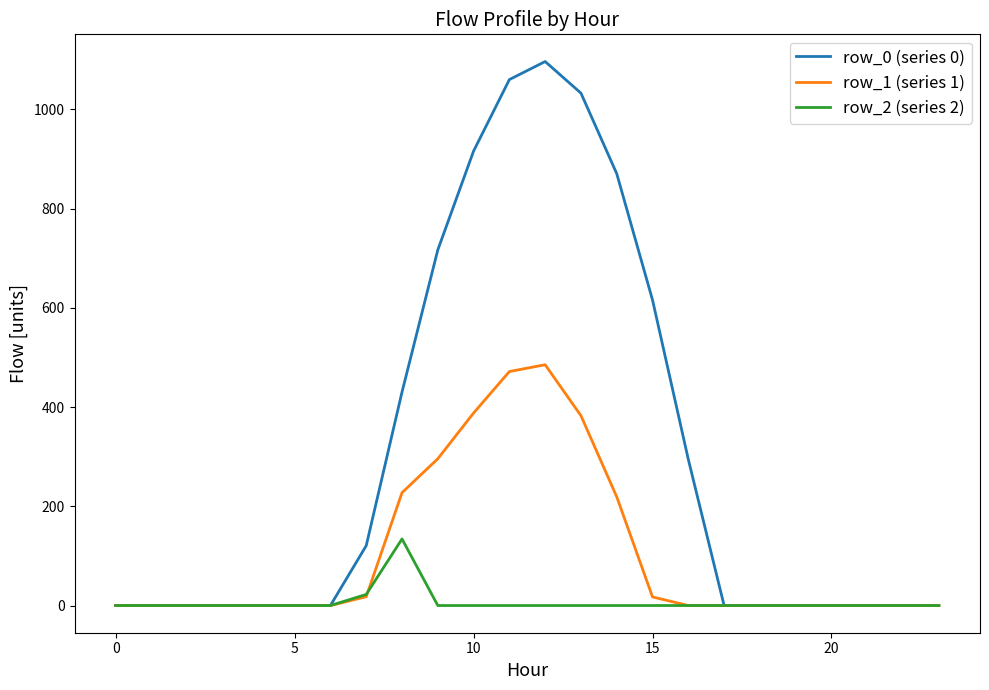

List the series in order of their peak value, lowest first.

row_2 (series 2), row_1 (series 1), row_0 (series 0)